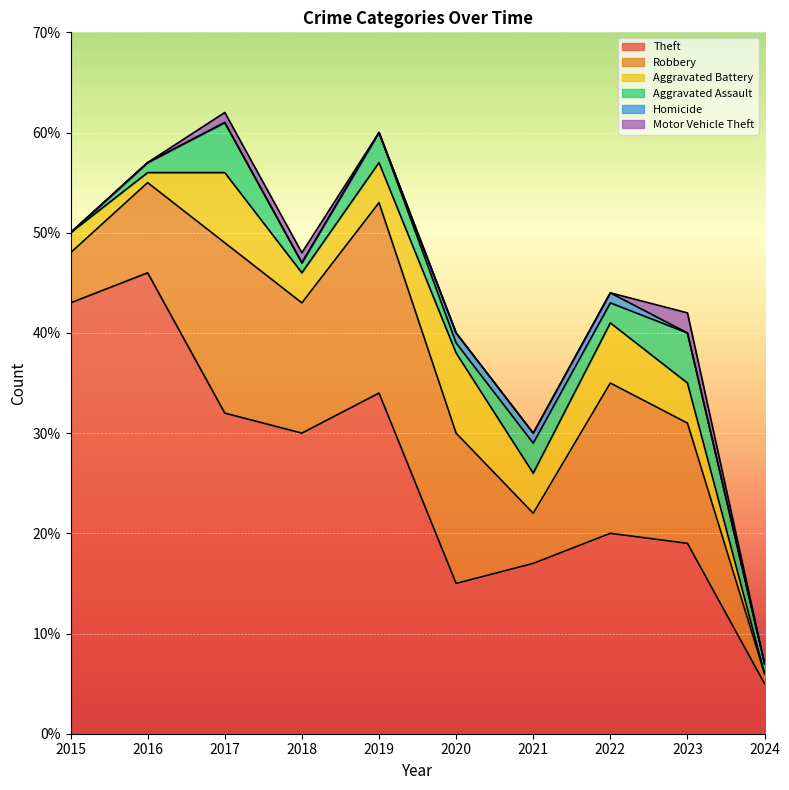

What is the highest value of the Aggravated Battery series?

8